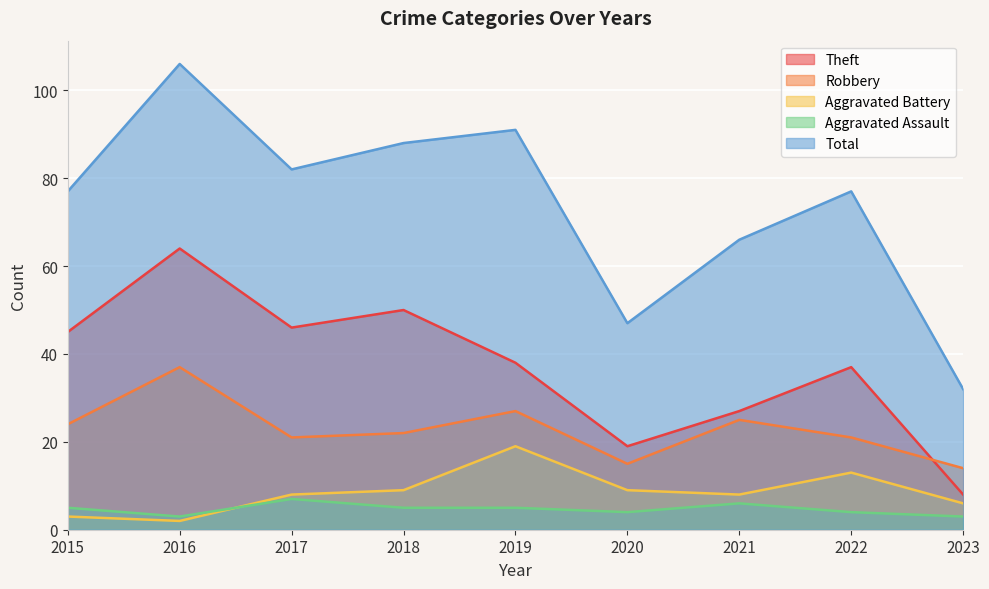

Does the chart display data point markers on the line(s)?

No